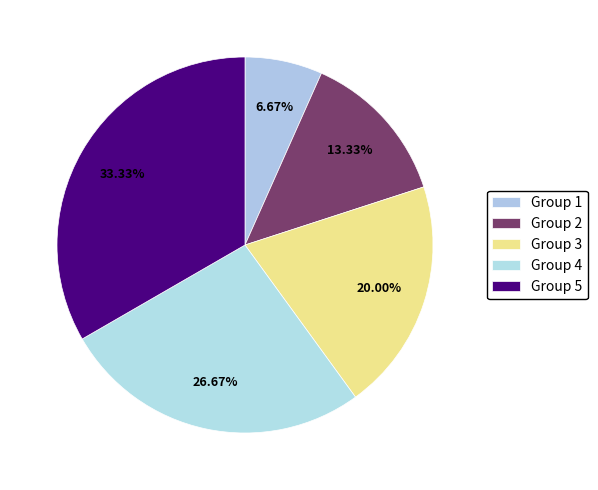

How many slices are in this pie chart?

5